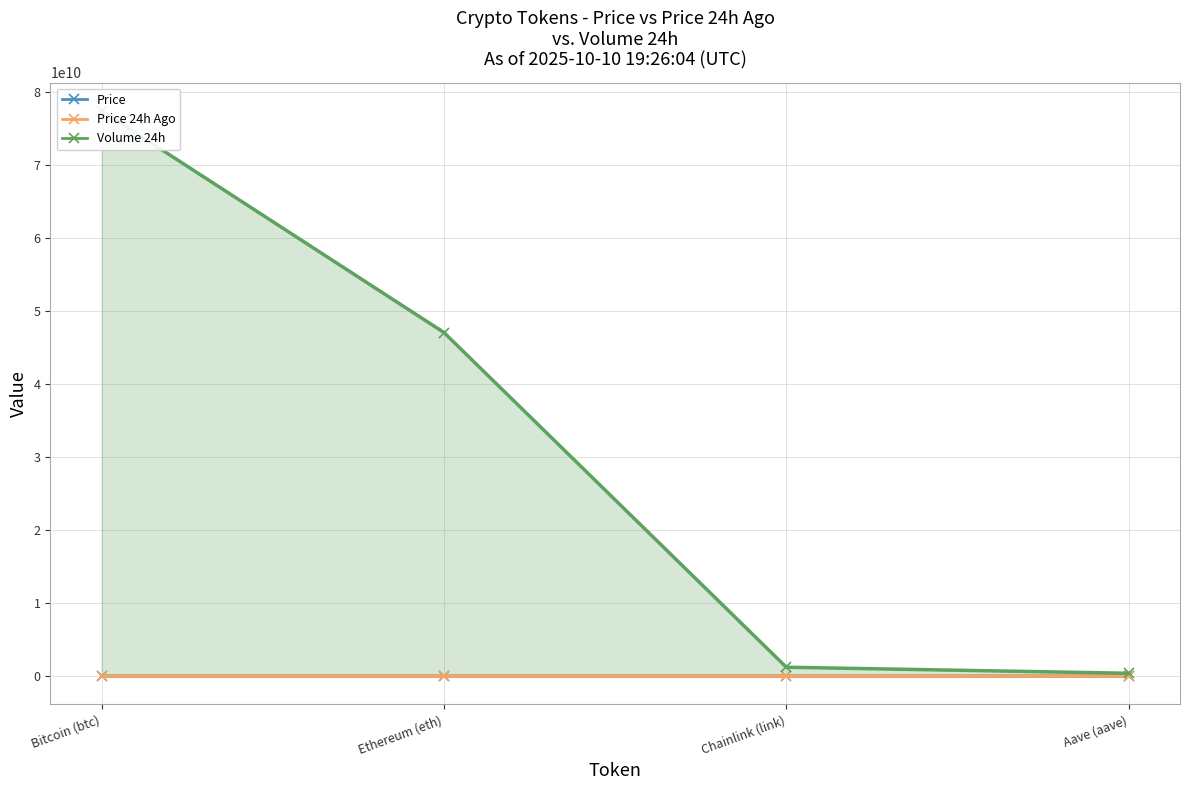

At which category is the sum across all series the highest?

Bitcoin (btc)